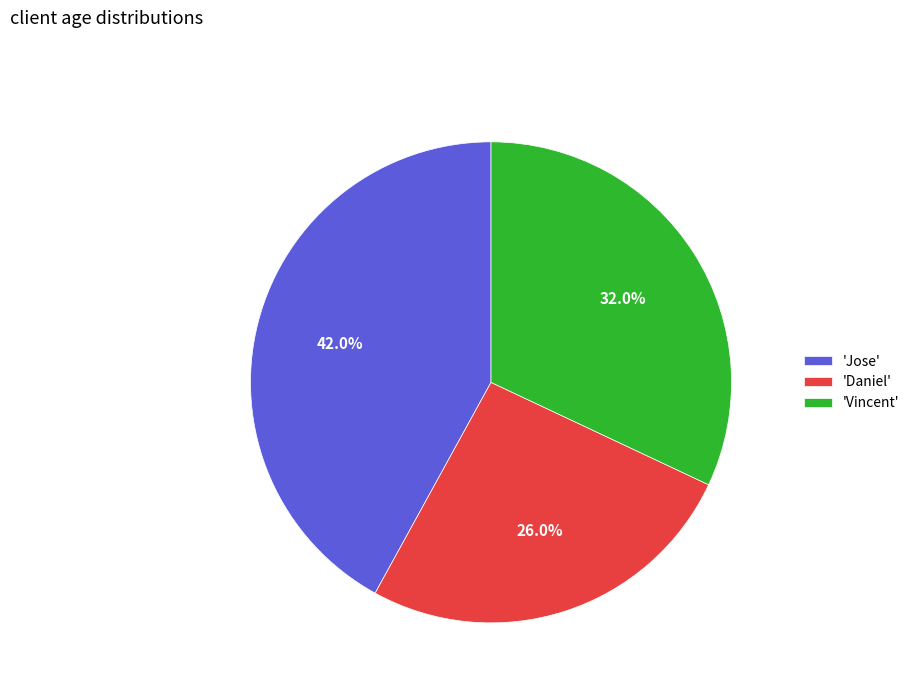

Does 'Vincent' account for over 50% of the chart?

No